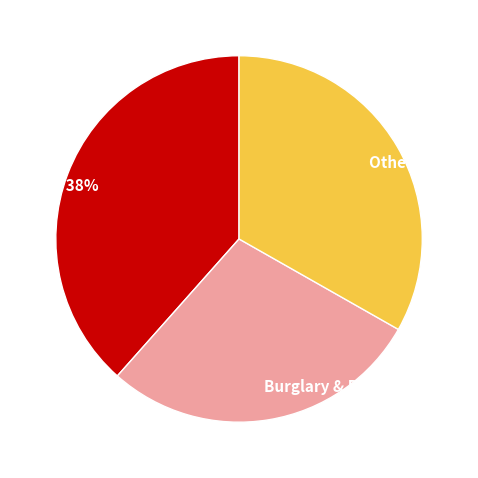

To the nearest percent, what is the difference between the largest and smallest slice percentages?

10%